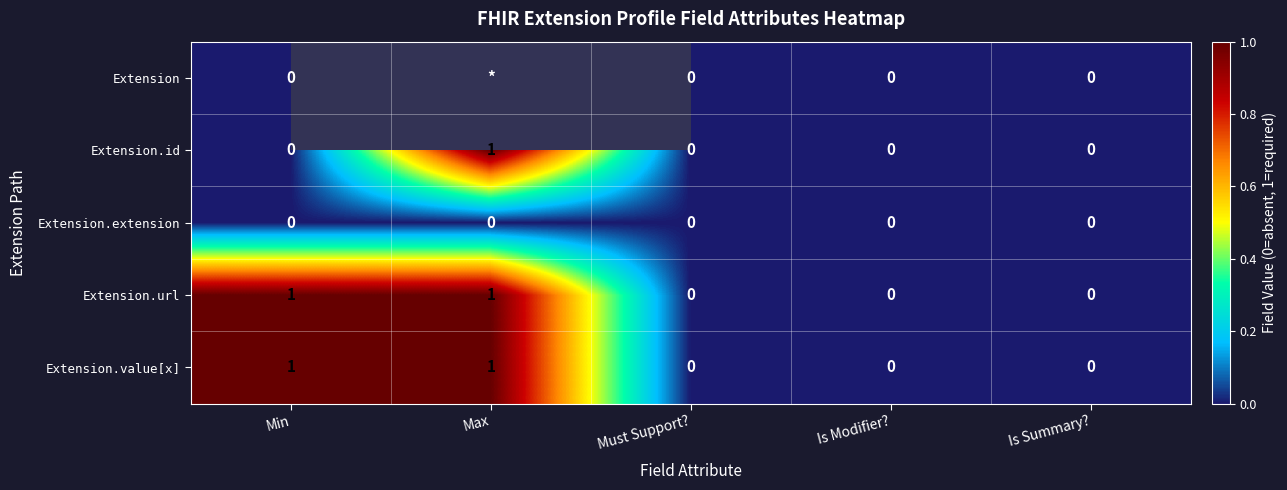

Which category has the highest value in the Extension.id series?

Max